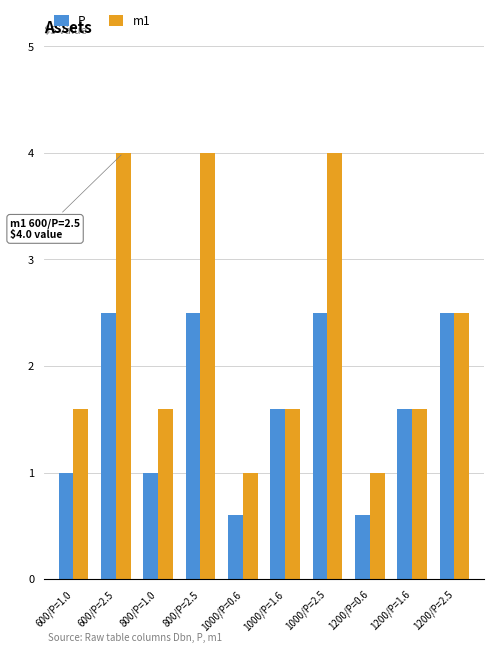

The value of m1 at 1000/P=1.6 is 1.6. True or false?

True